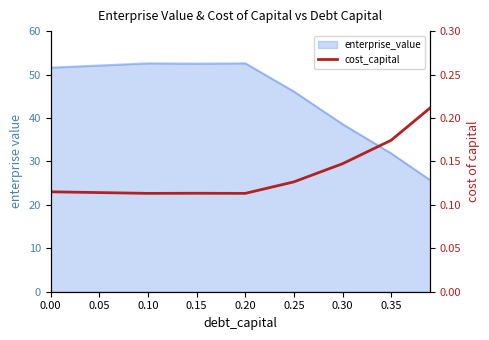

What is the value of the 5th point from the left?

0.1